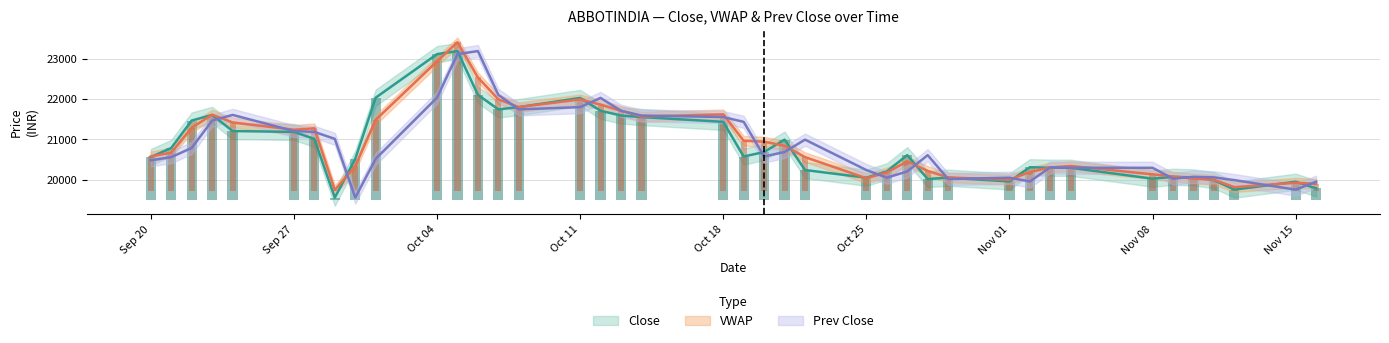

What is the label of the 2nd bar from the left?

VWAP